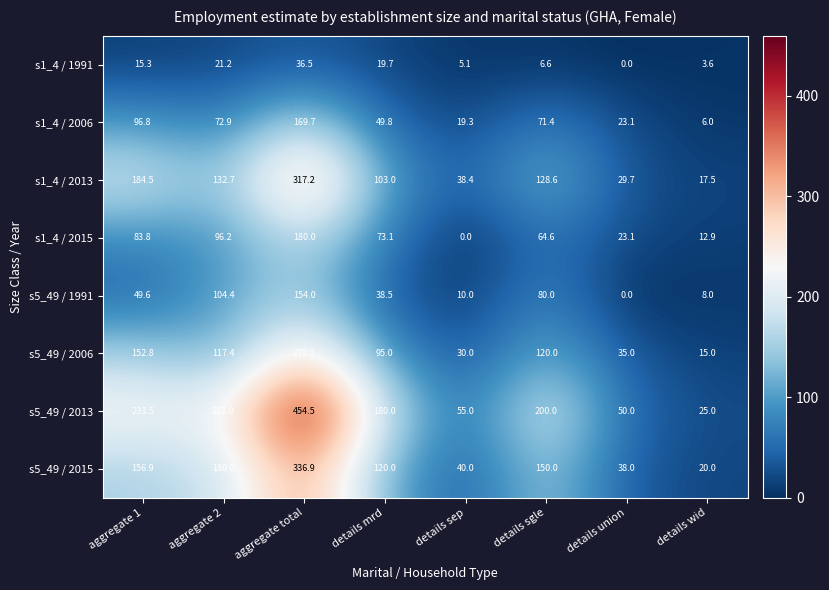

List the series in order of their peak value, lowest first.

s1_4 / 1991, s5_49 / 1991, s1_4 / 2006, s1_4 / 2015, s5_49 / 2006, s1_4 / 2013, s5_49 / 2015, s5_49 / 2013